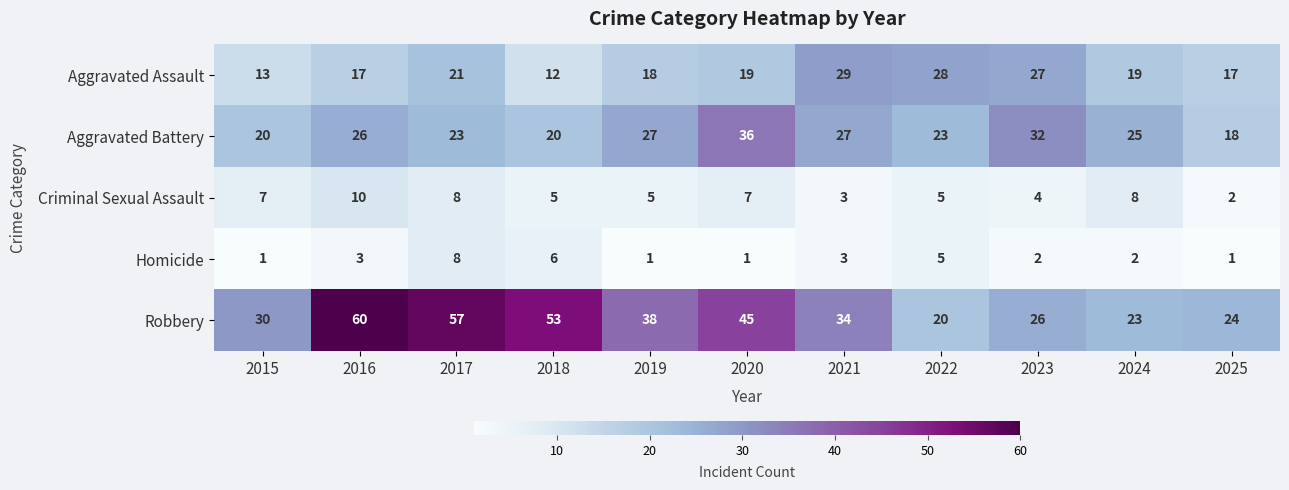

What is the approximate value of Robbery at 2024?

23